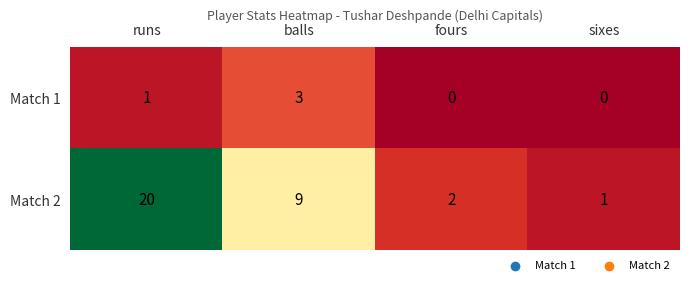

Rank the series by their maximum value, from highest to lowest.

Match 2, Match 1